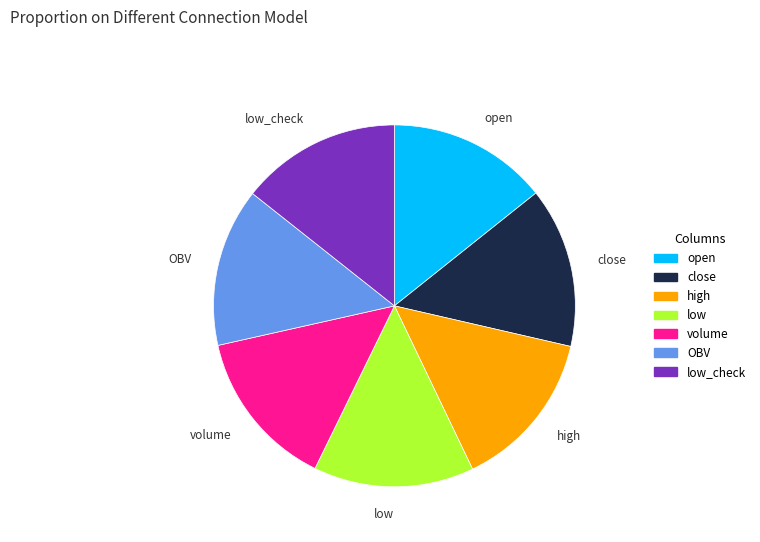

Combined, do high and open account for over 50%?

No